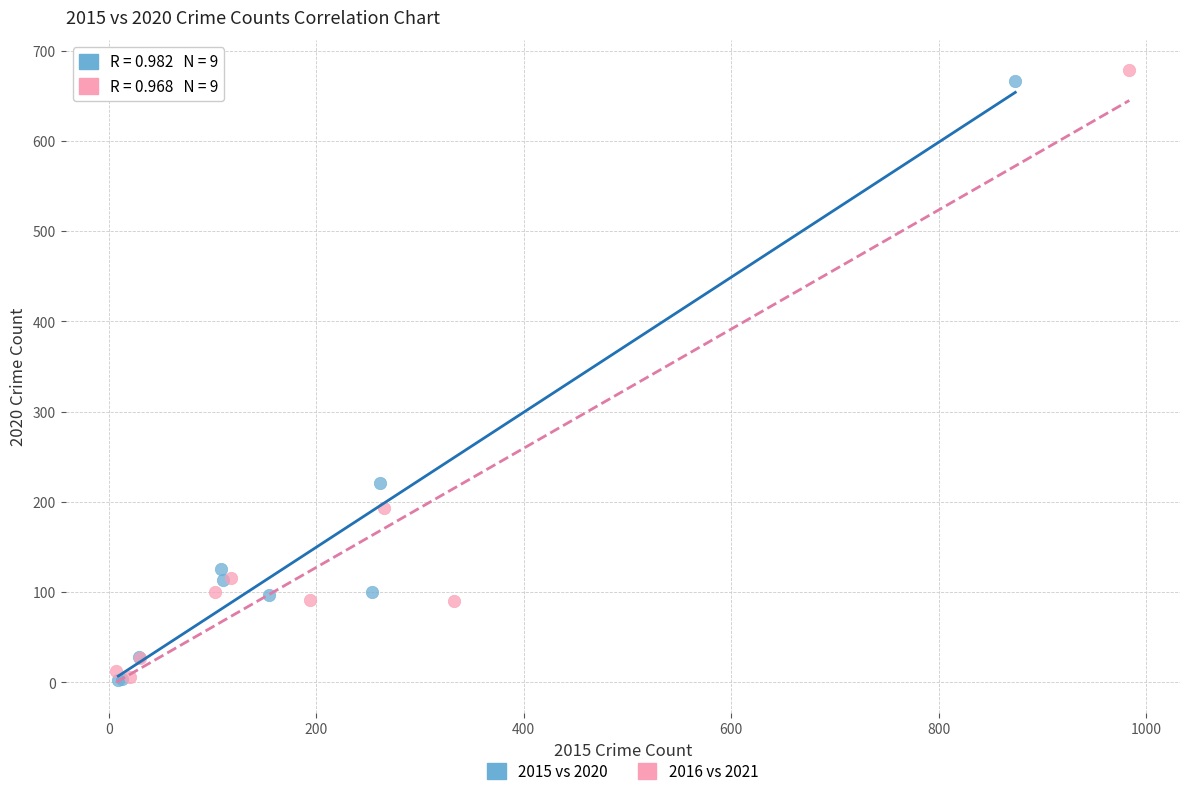

Which series reaches the maximum Y coordinate?

2016 vs 2021